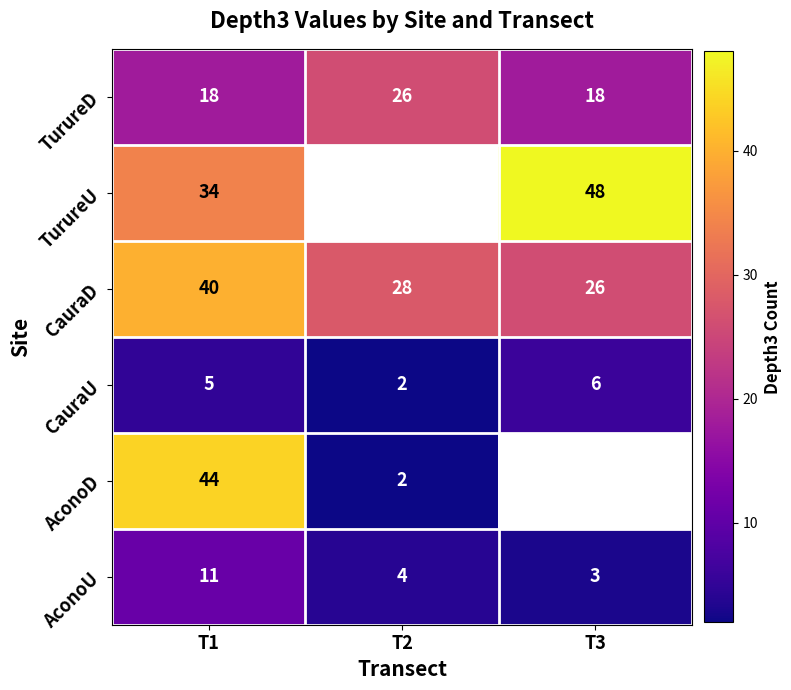

What is the difference between the highest and lowest values at T1?

39